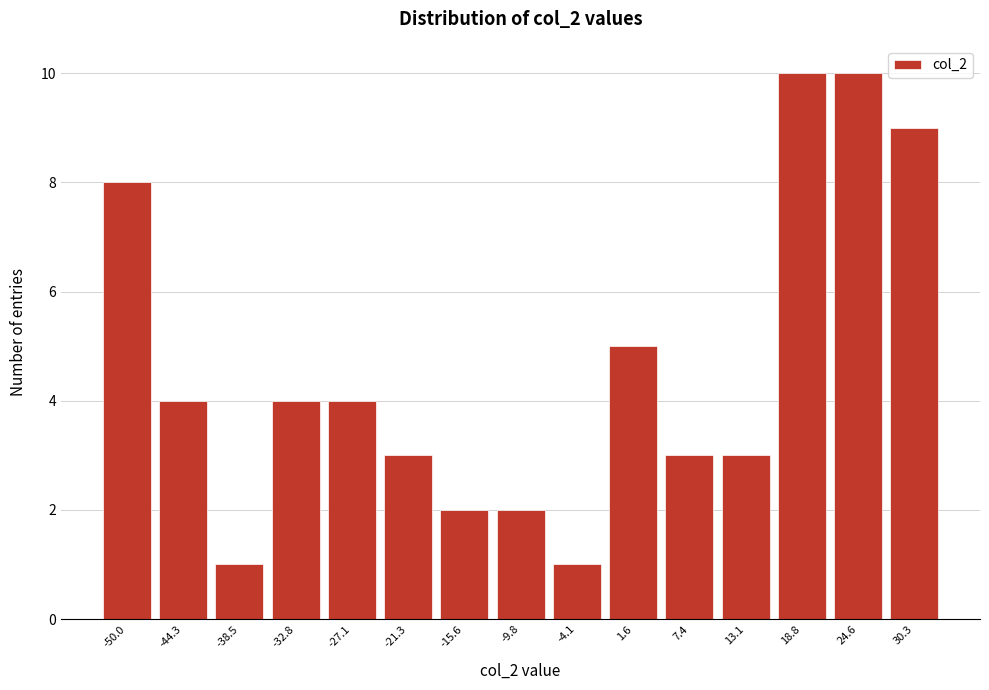

Reading left to right, list all the values displayed in this chart.

8	4	1	4	4	3	2	2	1	5	3	3	10	10	9